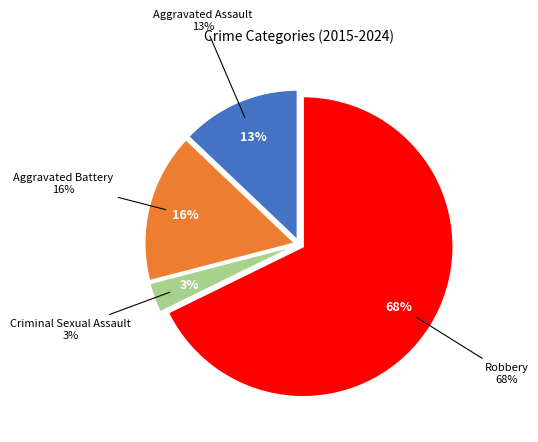

Which slice is the largest?

Robbery